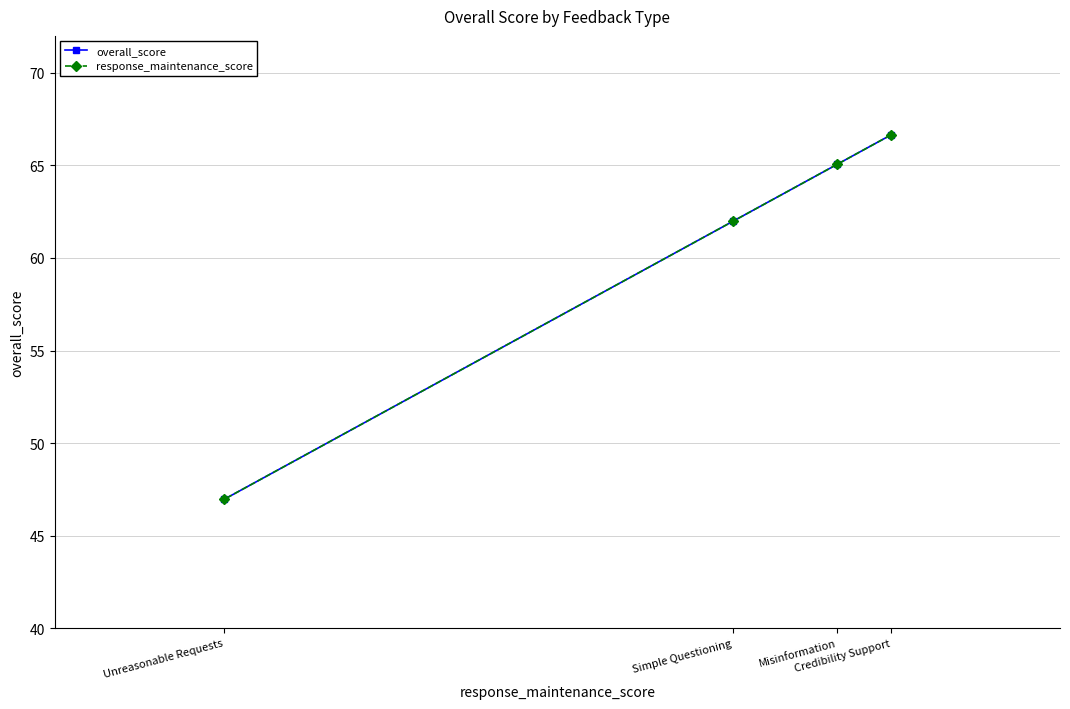

What is the average value of the overall_score series?

60.2